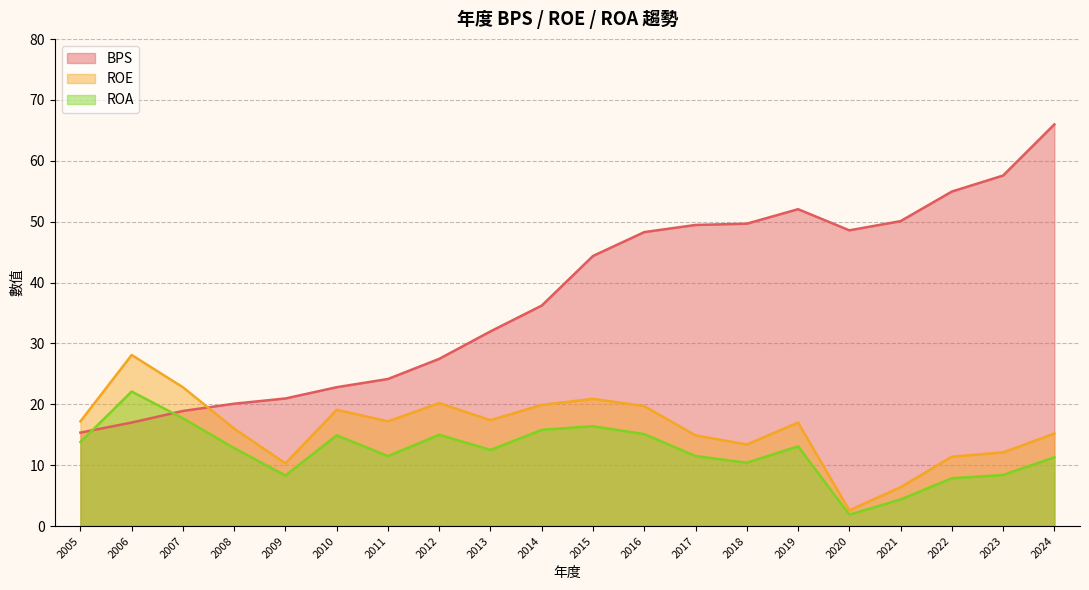

Between 2005 and 2020, which series saw the biggest shift?

BPS